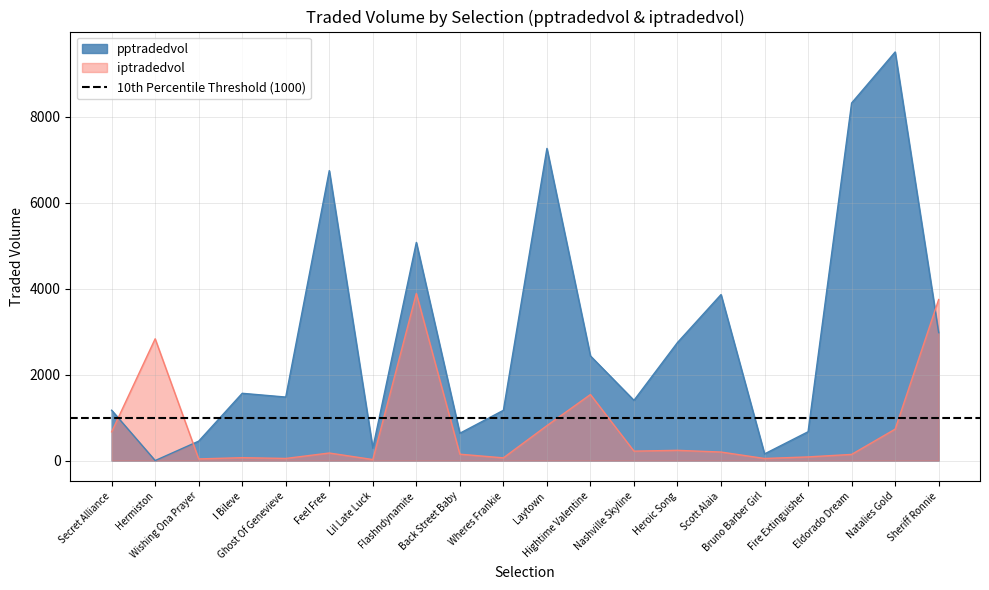

Between Wishing Ona Prayer and Laytown, which series saw the biggest shift?

pptradedvol